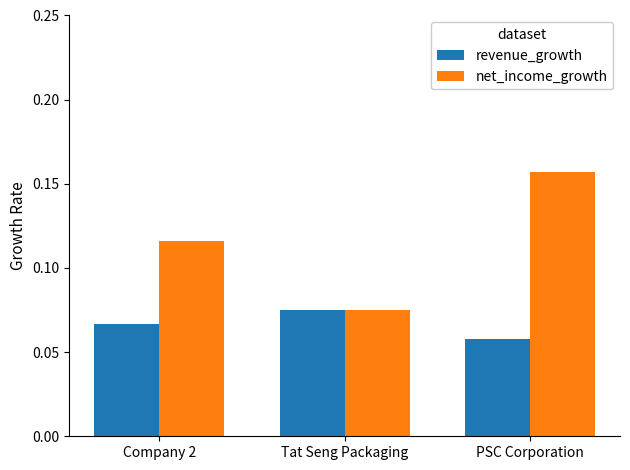

How many bars are there in total?

6